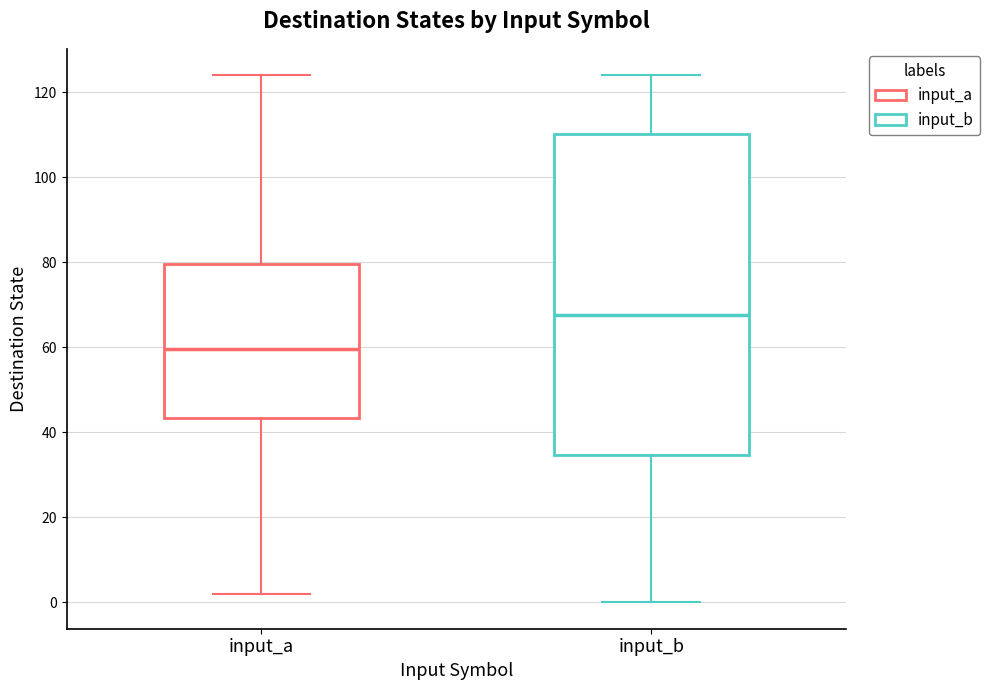

Which box is the tallest, from its lower edge to its upper edge?

input_b